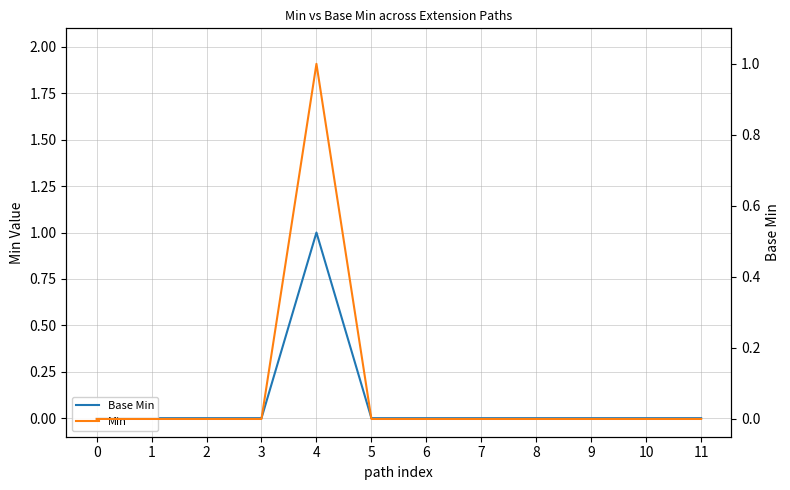

True or false: Base Min has more than 1 interior local peaks.

False